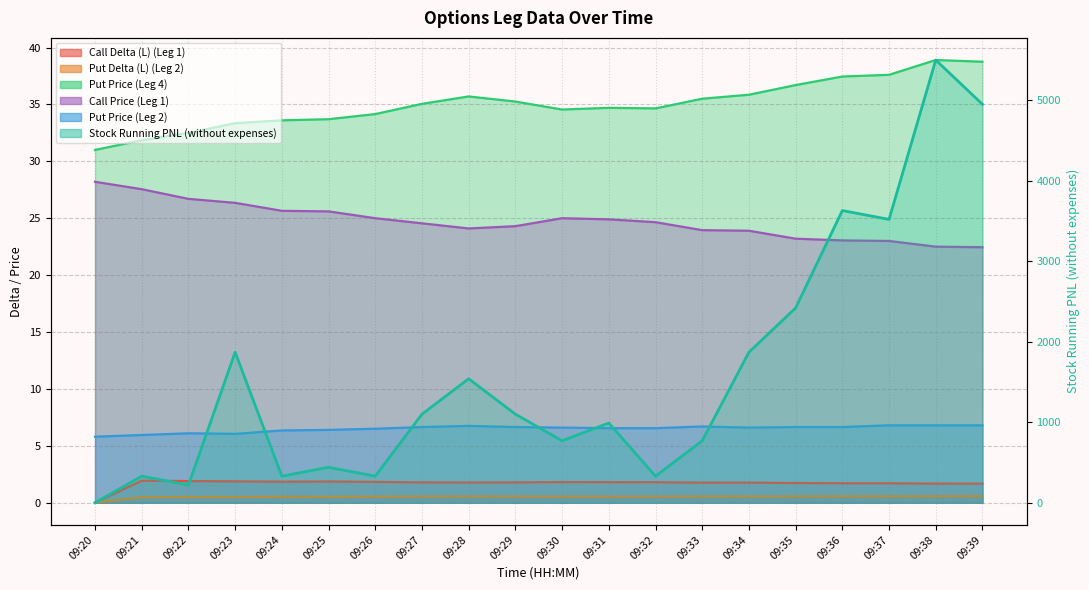

Between 09:21 and 09:24, which series saw the biggest shift?

Call Price (Leg 1)